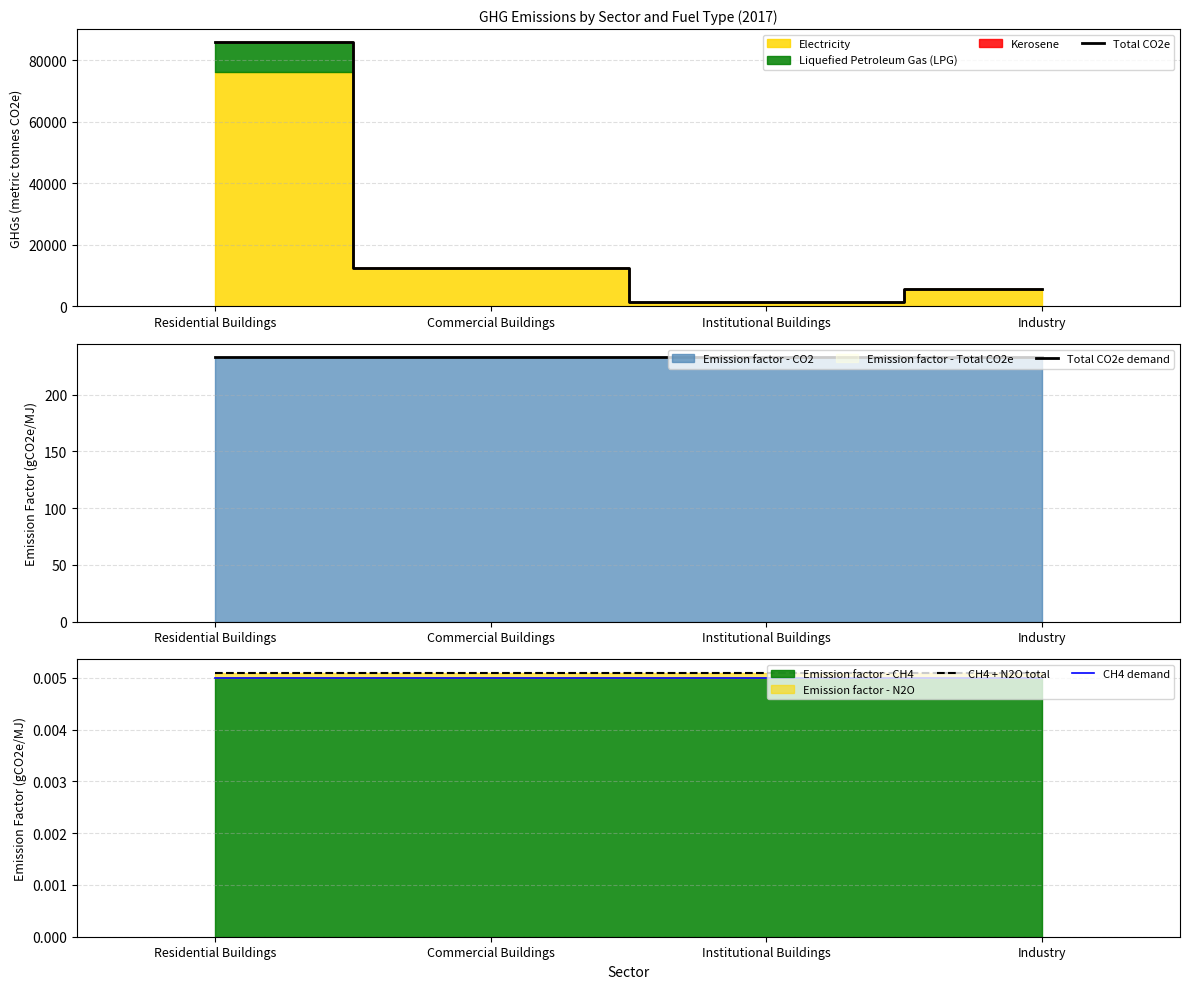

At how many categories does at least one series exceed 45883?

1